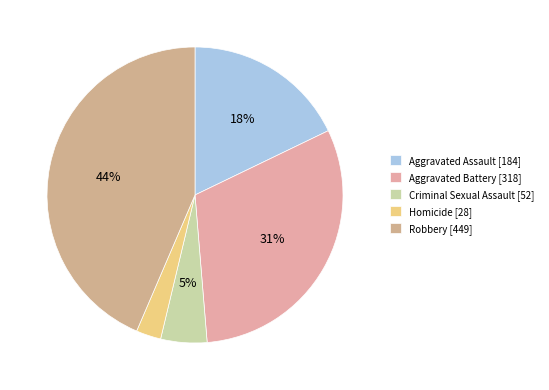

What is the largest slice in the pie chart?

Robbery